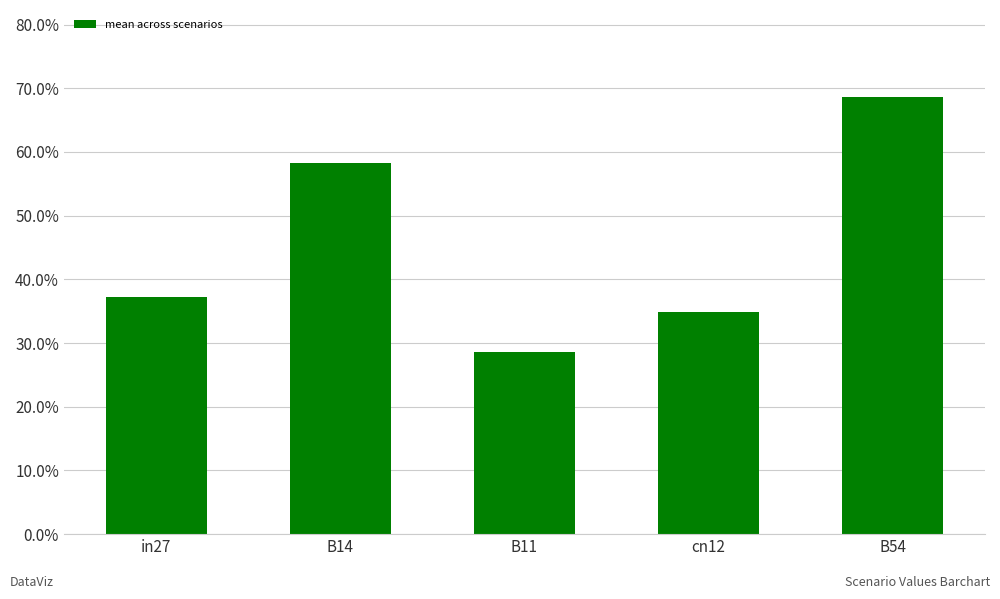

Count the values in the range 0 to 1.

5